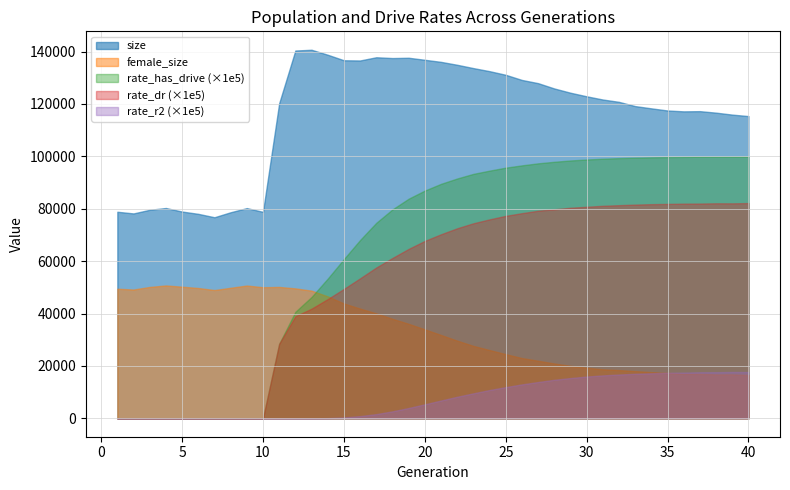

What is the sum of all rate_r2 values?

3.1